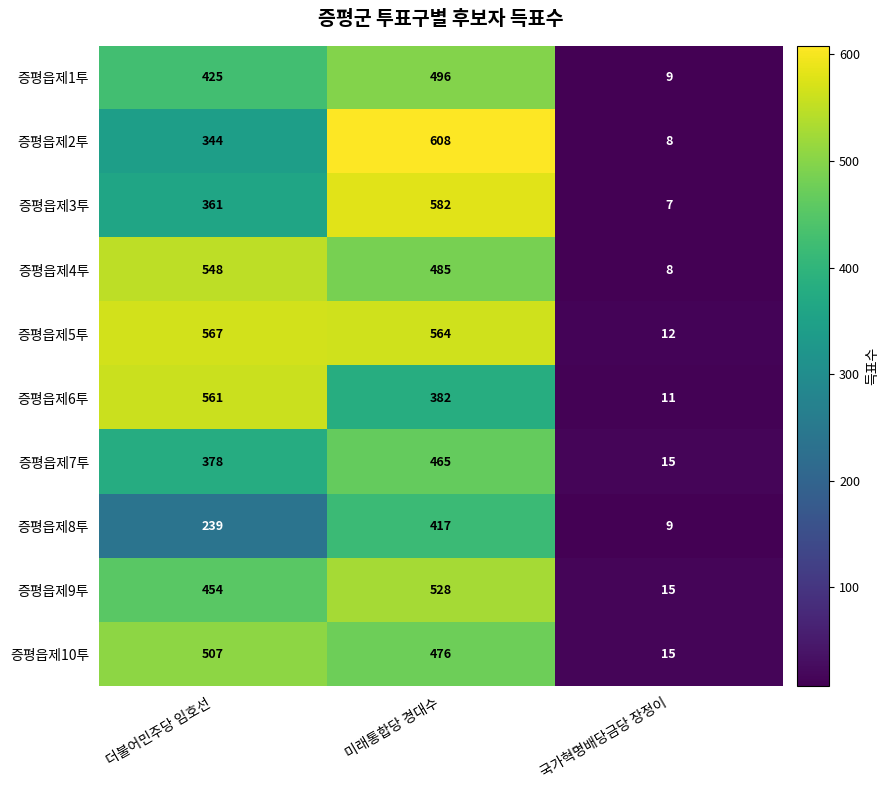

True or false: 증평읍제10투 has a value of 15 at 국가혁명배당금당 장정이.

True